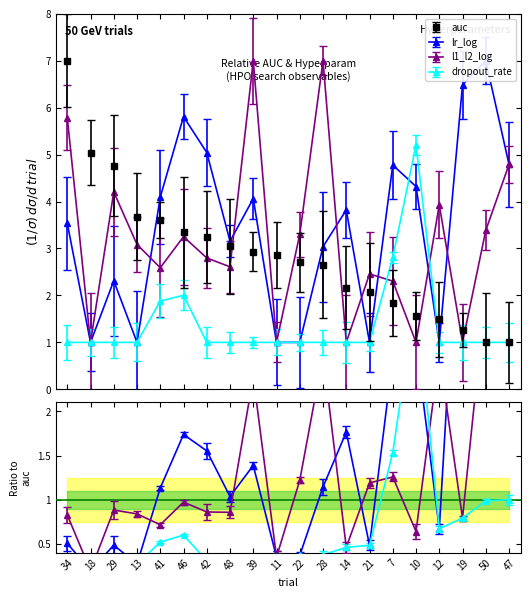

At which label does dropout_rate reach its peak?

10